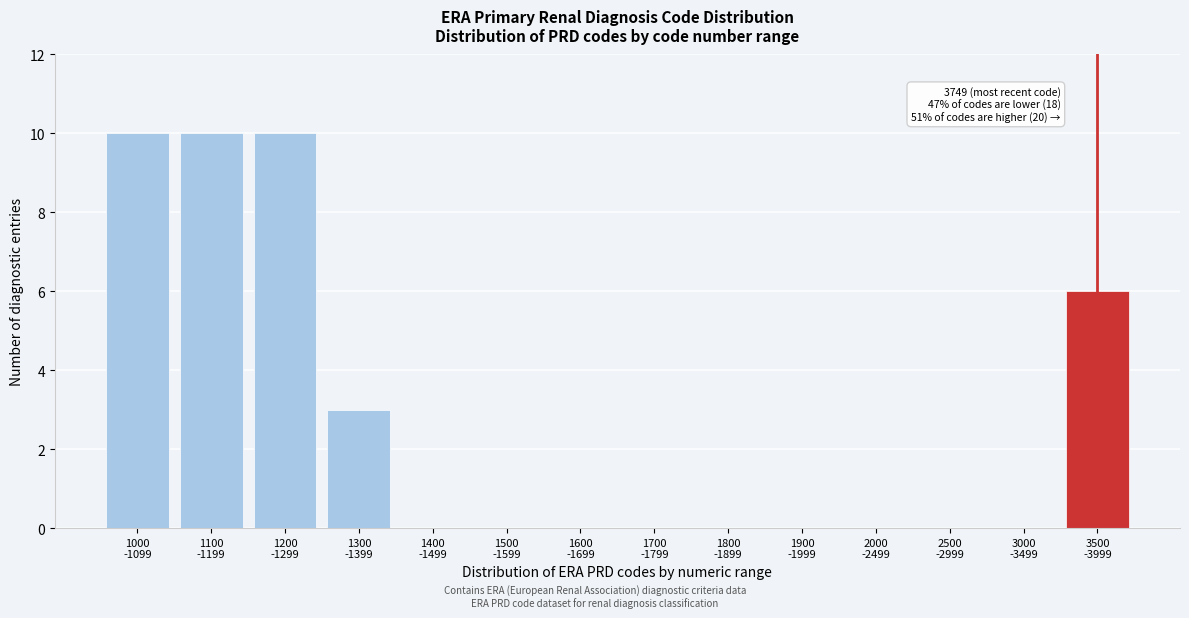

What is the sum of all values?

39